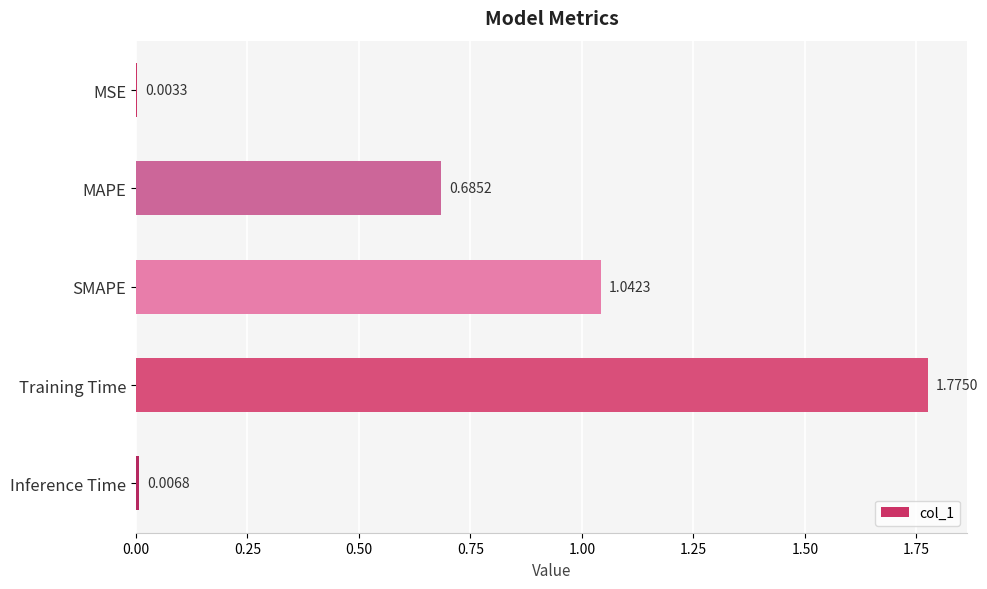

What is the change in value from Training Time to Inference Time?

-1.8